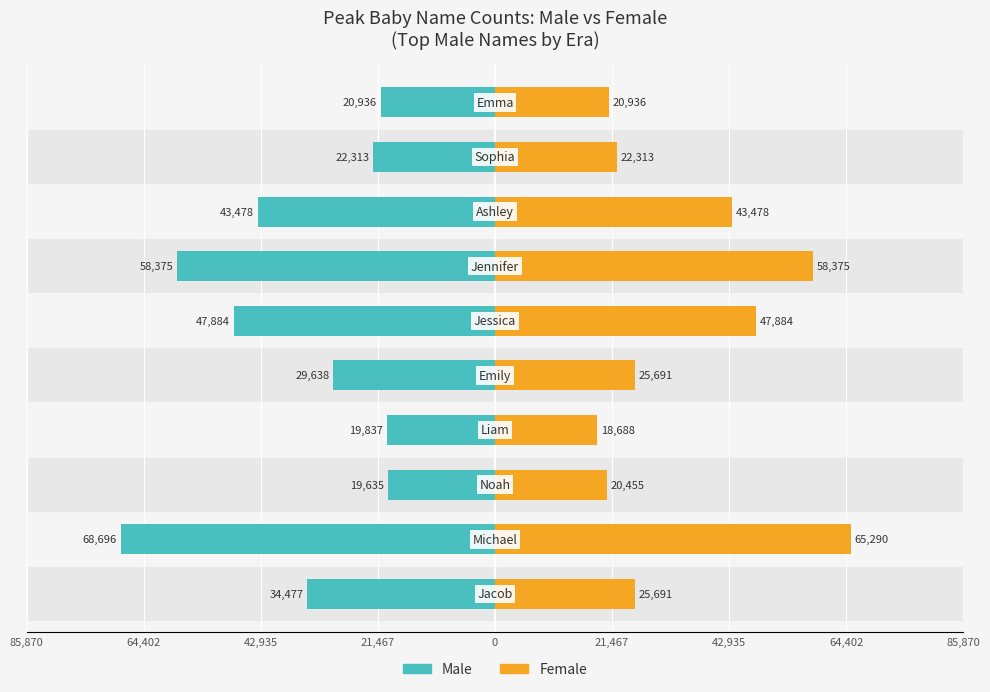

How many values in the Male series exceed -29638?

4